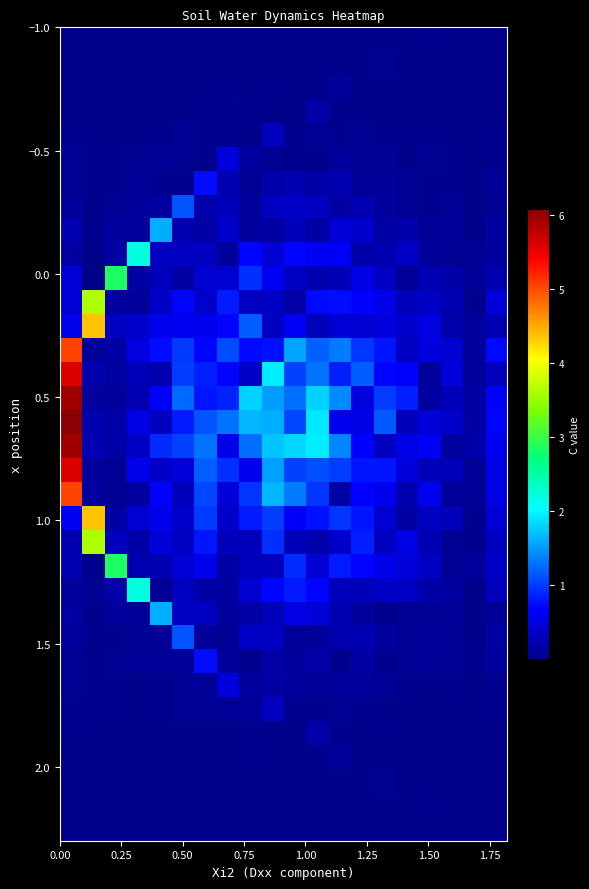

At which category does the chart reach its minimum across all series?

0.25